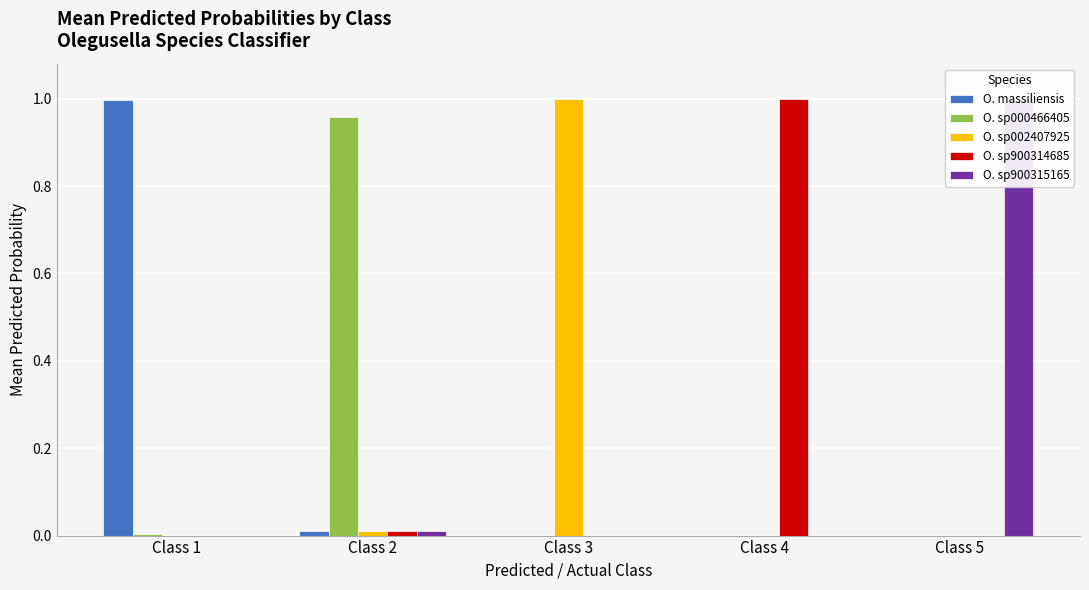

Which series has the widest spread of values?

O. sp900314685